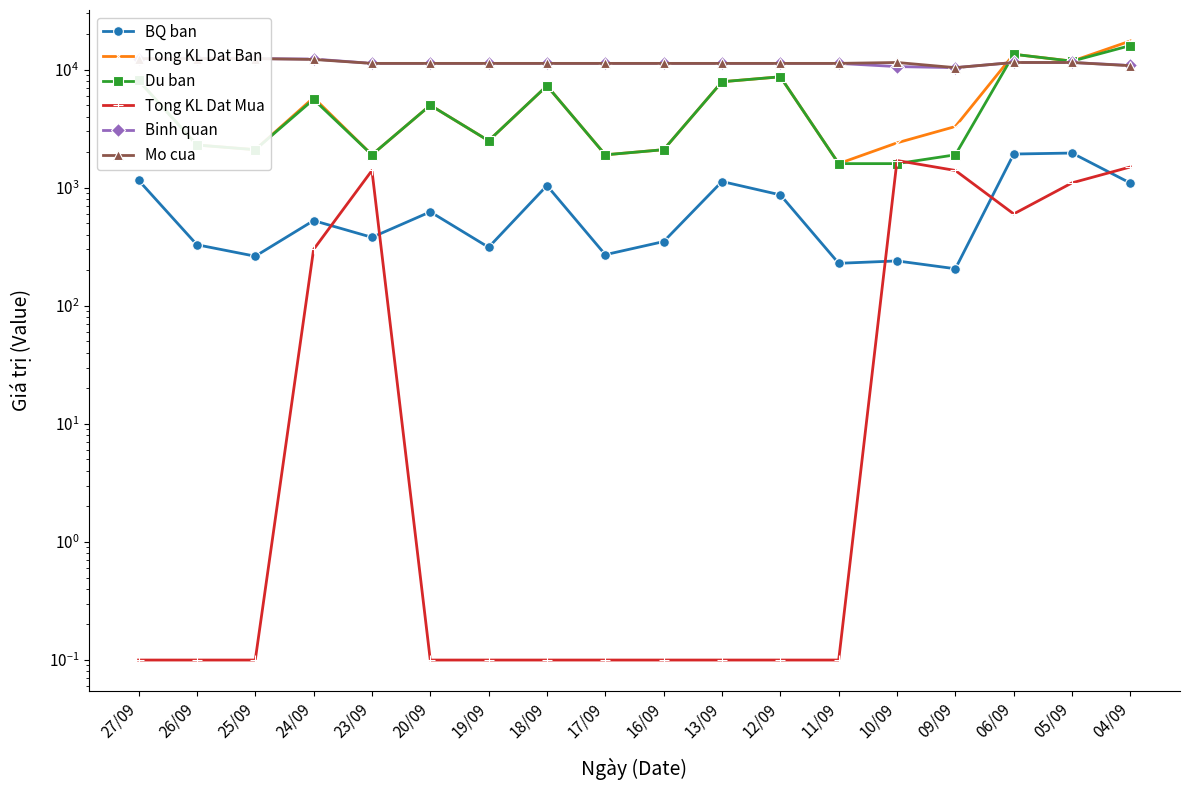

Reading left to right, transcribe all the data shown in this chart.

BQ ban: 1157.0	329.0	263.0	527.0	380.0	625.0	313.0	1043.0	271.0	350.0	1129.0	870.0	229.0	240.0	206.0	1929.0	1967.0	1094.0
Tong KL Dat Ban: 8100.0	2300.0	2100.0	5800.0	1900.0	5000.0	2500.0	7300.0	1900.0	2100.0	7900.0	8700.0	1600.0	2400.0	3300.0	13500.0	11800.0	17500.0
Du ban: 8100.0	2300.0	2100.0	5600.0	1900.0	5000.0	2500.0	7300.0	1900.0	2100.0	7900.0	8700.0	1600.0	1600.0	1900.0	13500.0	11800.0	16000.0
Tong KL Dat Mua: 0.1	0.1	0.1	300.0	1400.0	0.1	0.1	0.1	0.1	0.1	0.1	0.1	0.1	1700.0	1400.0	600.0	1100.0	1500.0
Binh quan: 12400.0	12400.0	12400.0	12300.0	11300.0	11300.0	11300.0	11300.0	11300.0	11300.0	11300.0	11300.0	11300.0	10613.0	10400.0	11500.0	11500.0	10847.0
Mo cua: 12400.0	12400.0	12400.0	12200.0	11300.0	11300.0	11300.0	11300.0	11300.0	11300.0	11300.0	11300.0	11300.0	11500.0	10400.0	11500.0	11500.0	10800.0